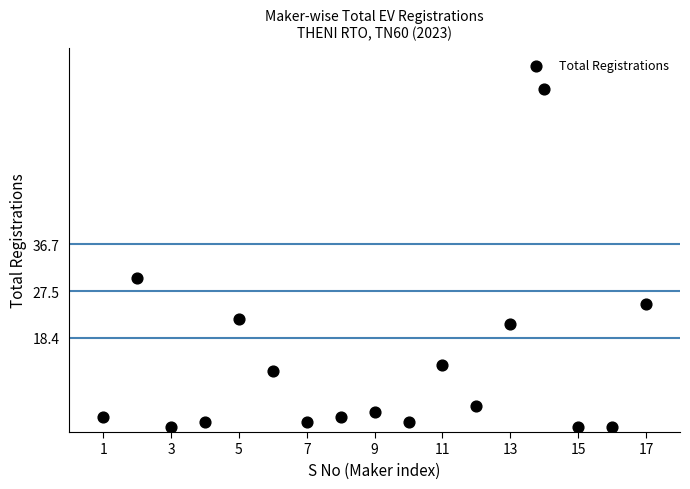

What is the range of X values (max minus min)?

16